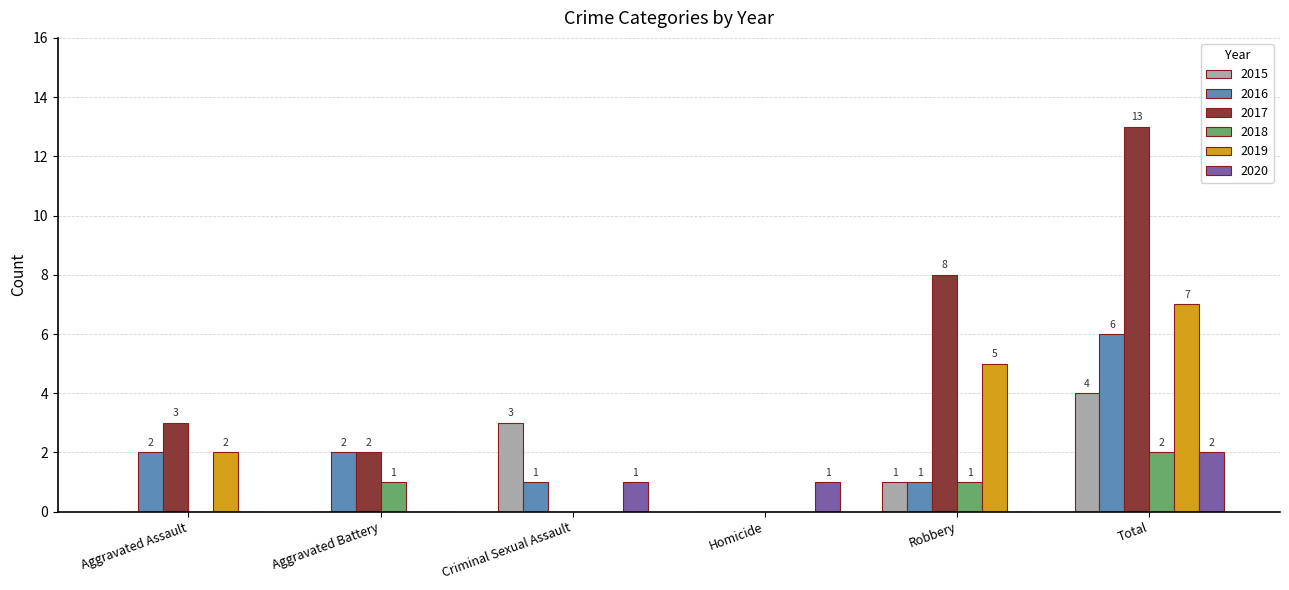

Is it true that 2016 equals 1 at Robbery?

True